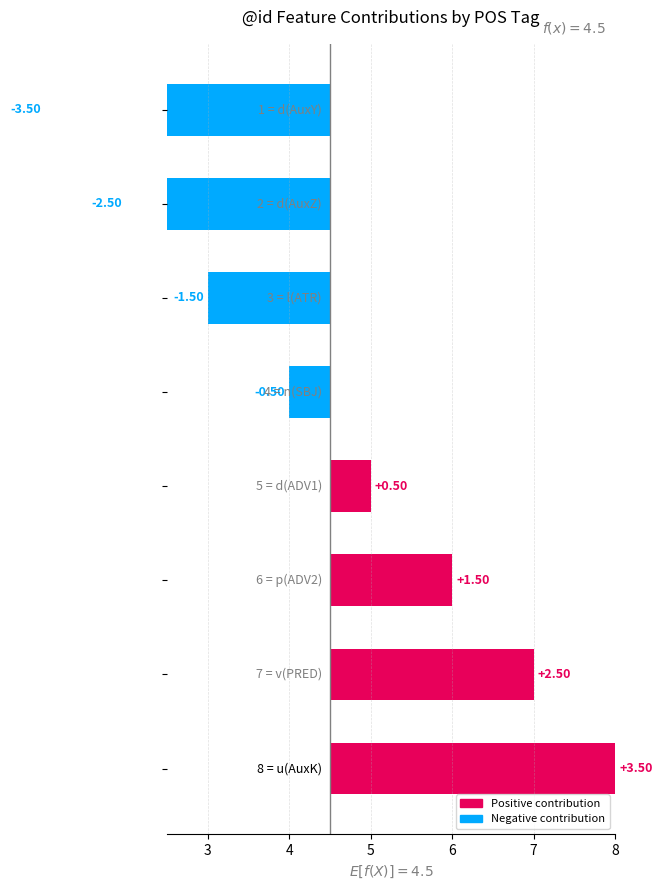

Reading right to left, what are all the values shown in this chart?

3.5	2.5	1.5	0.5	-0.5	-1.5	-2.5	-3.5